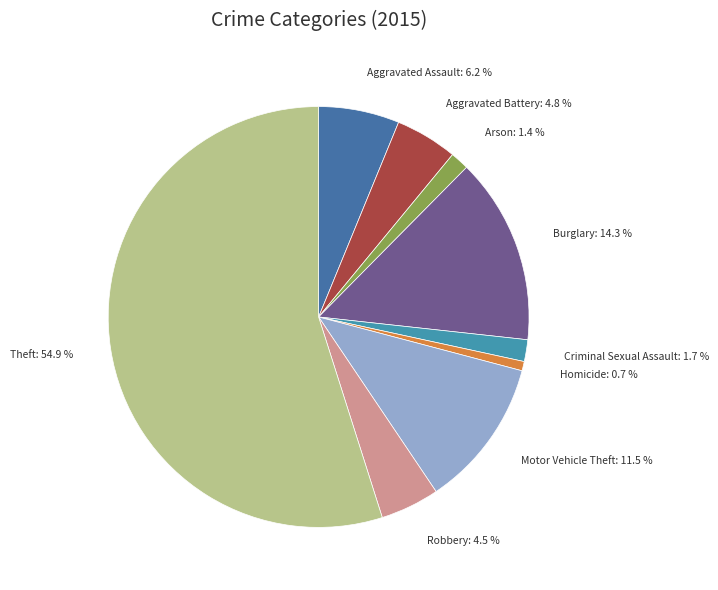

Between Motor Vehicle Theft and Burglary, which is larger?

Burglary